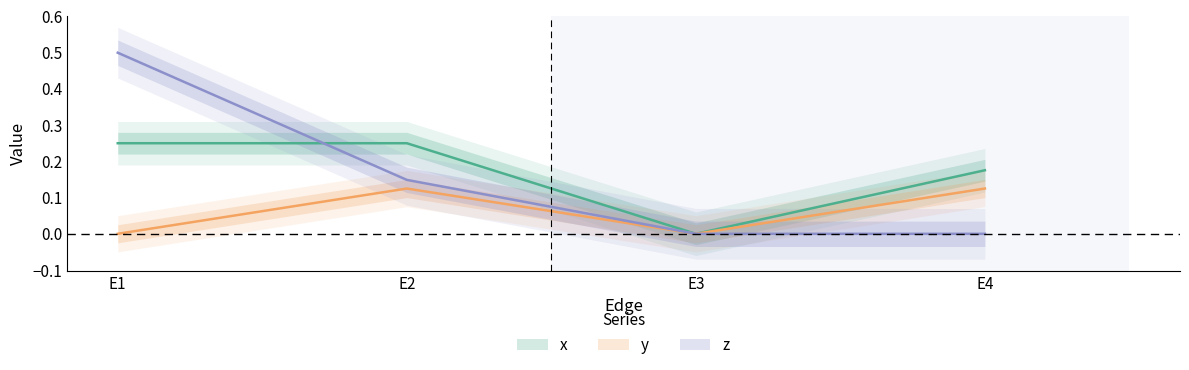

At which category does y reach its first local valley?

E3